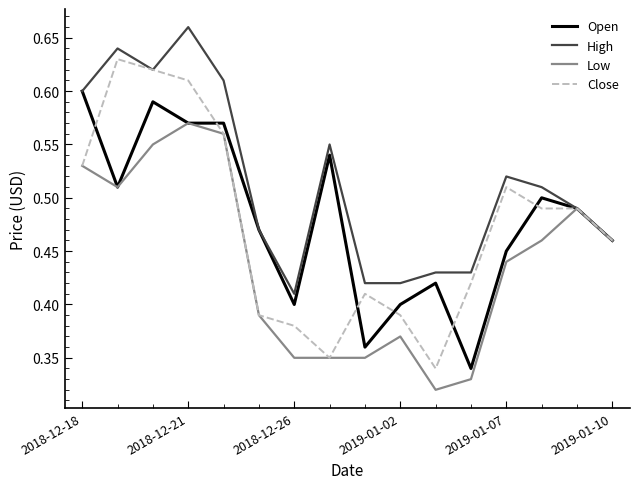

Which series has the largest total across all categories?

High